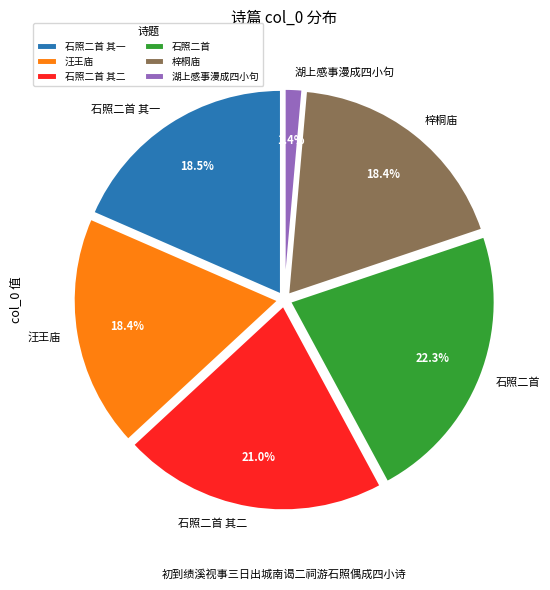

To the nearest percent, what is the difference between the largest and smallest slice percentages?

21%